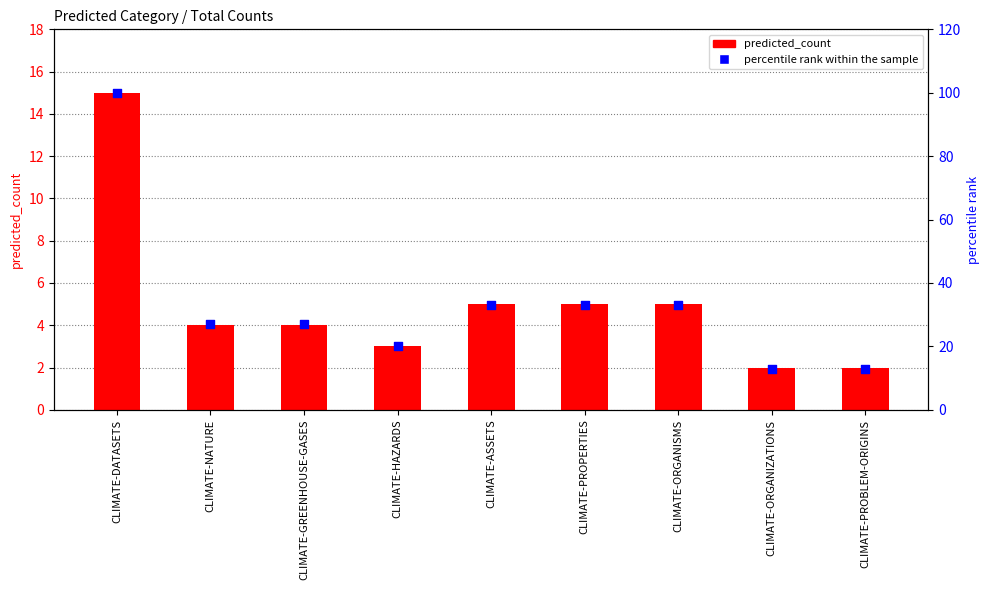

Which series reaches the maximum Y coordinate?

percentile rank within the sample